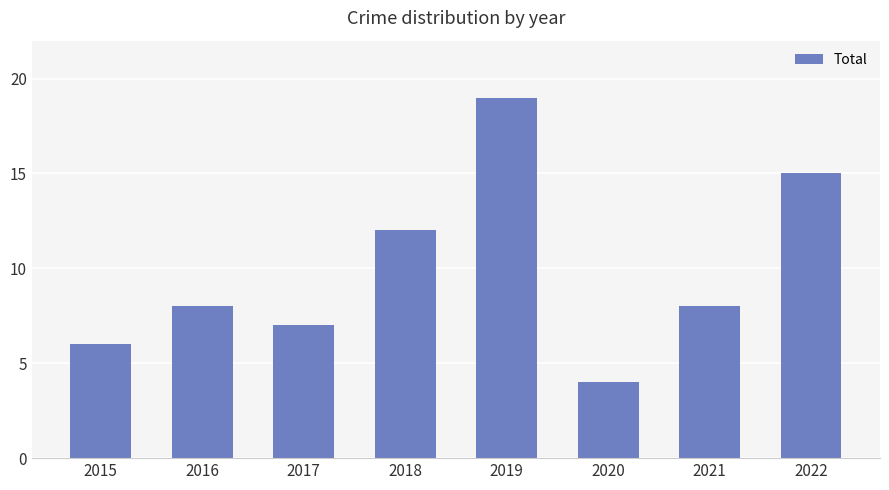

What is the value of the 2nd bar from the left?

8